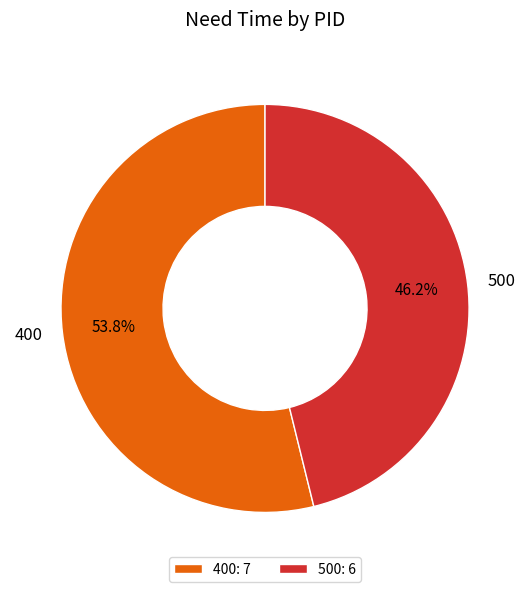

What is the ratio of the value at 400 to the value at 500?

1.2